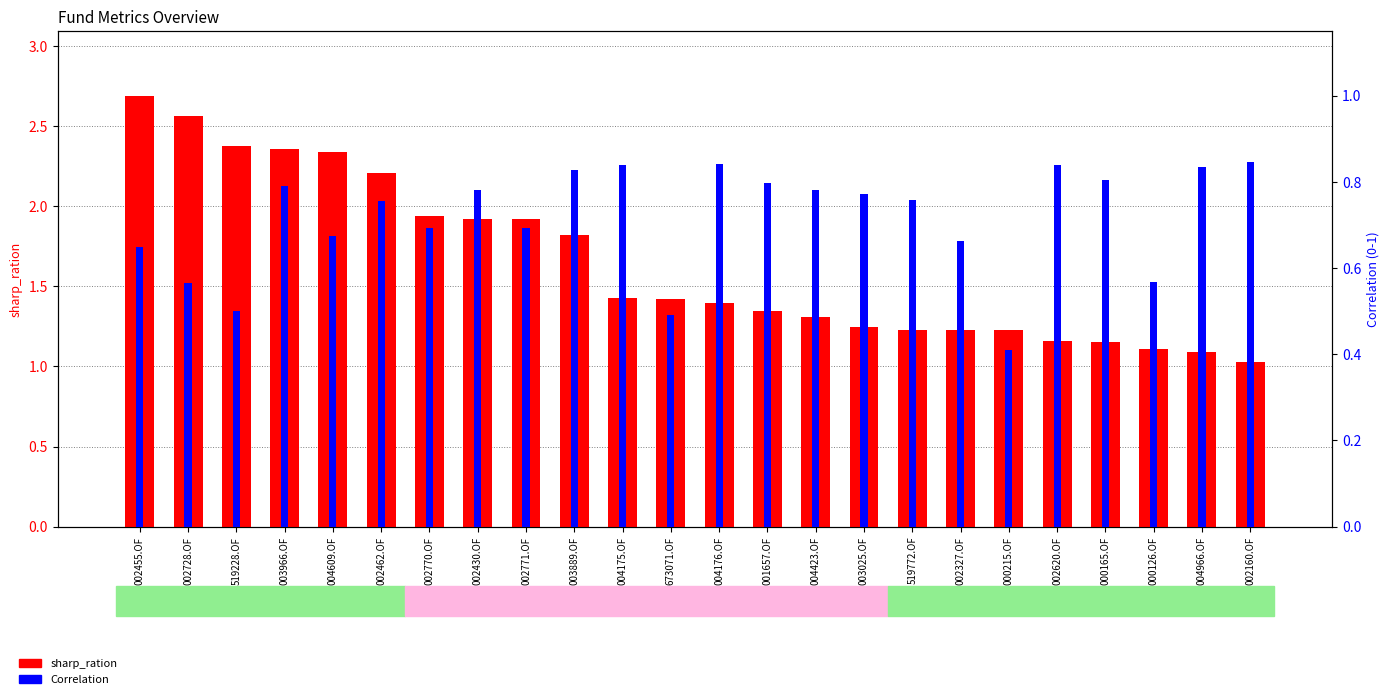

What is the difference between the second highest and minimum values in the sharp_ration series?

1.5